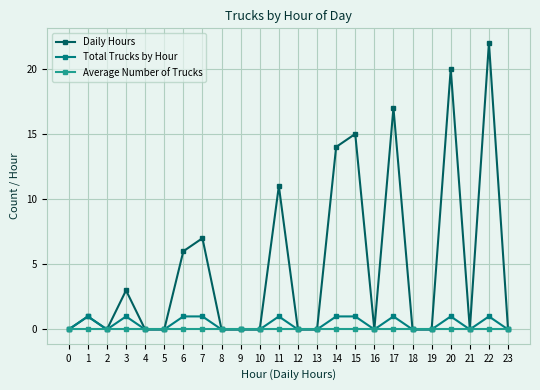

Which series changed the most between 14 and 22?

Daily Hours